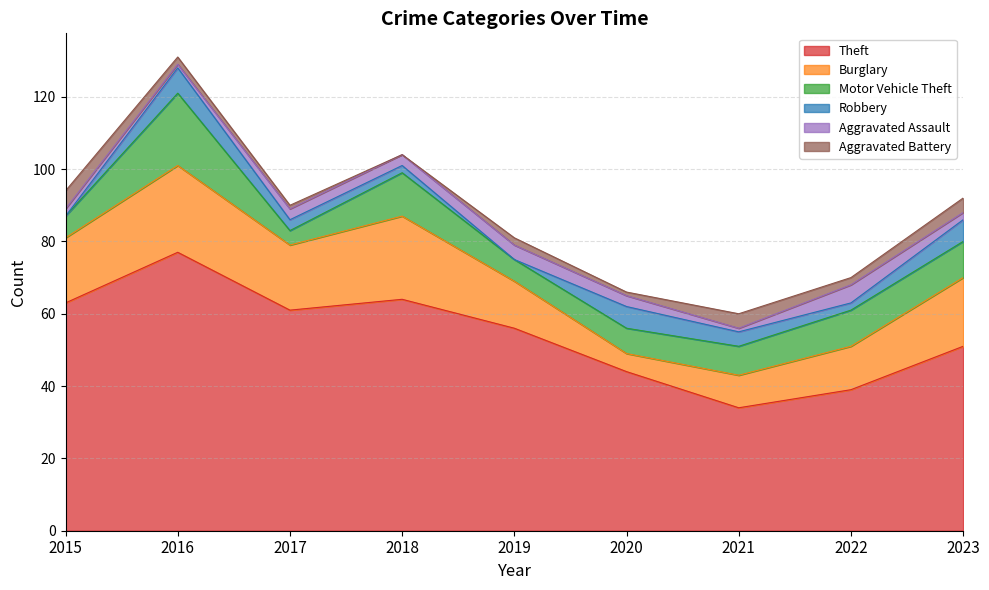

How many times do Aggravated Assault and Aggravated Battery cross each other?

4